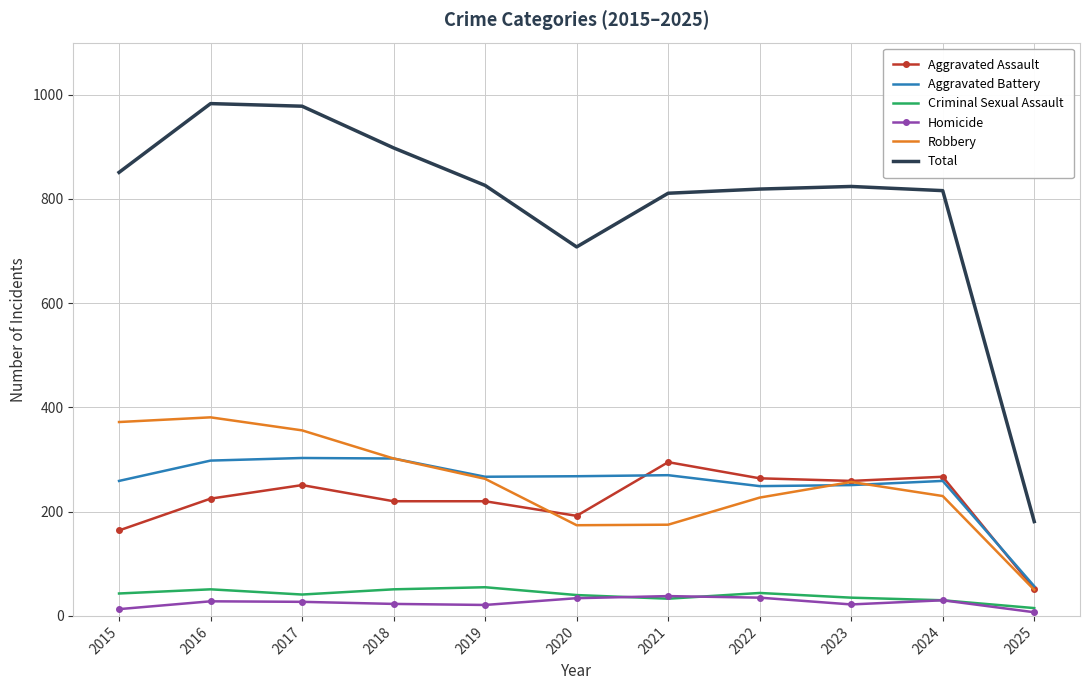

What is the average value of the Criminal Sexual Assault series?

40